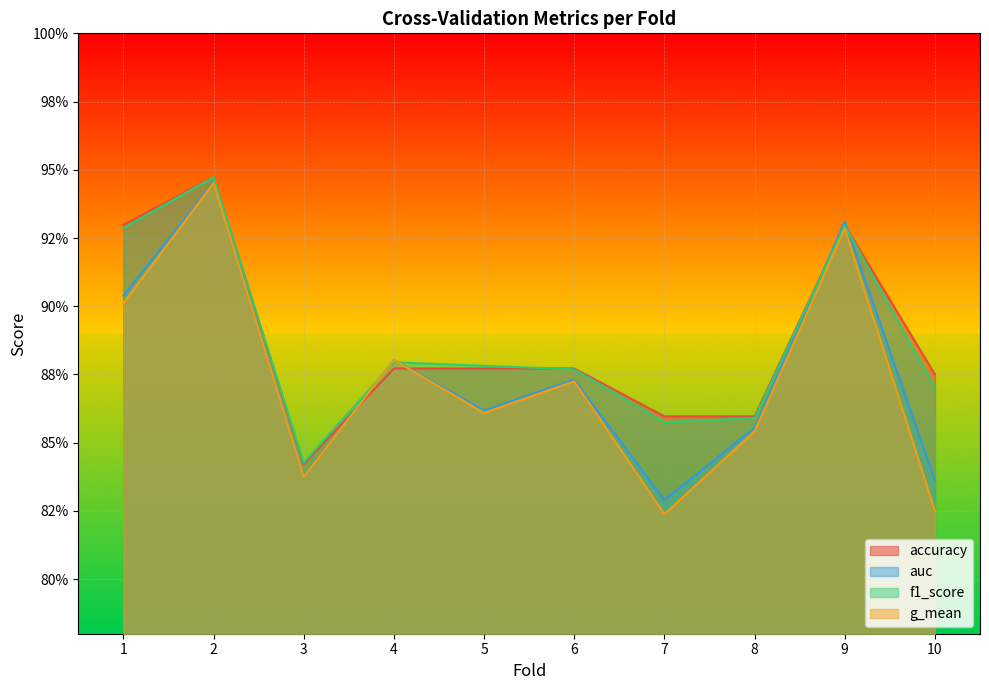

What are all the series names shown in the legend?

accuracy, auc, f1_score, g_mean